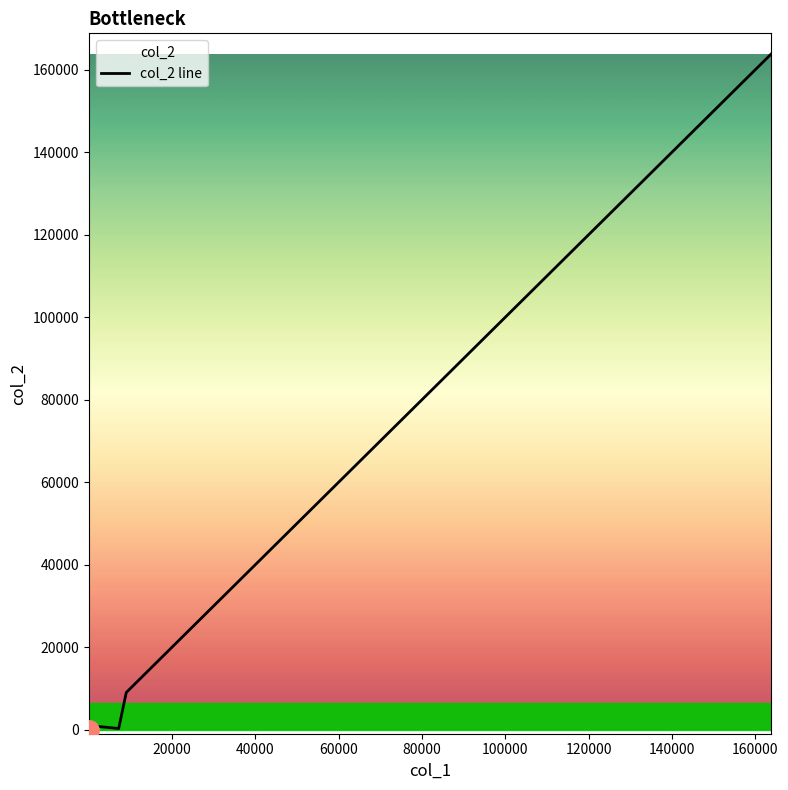

How many lines are shown in the chart?

1